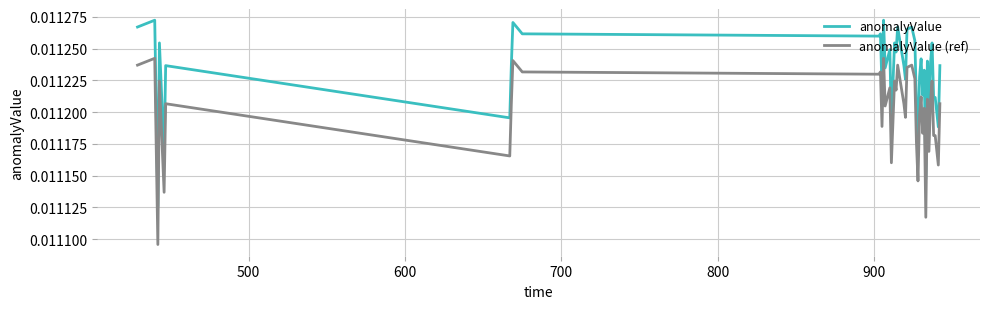

Rank the series by their maximum value, from highest to lowest.

anomalyValue, anomalyValue (ref)